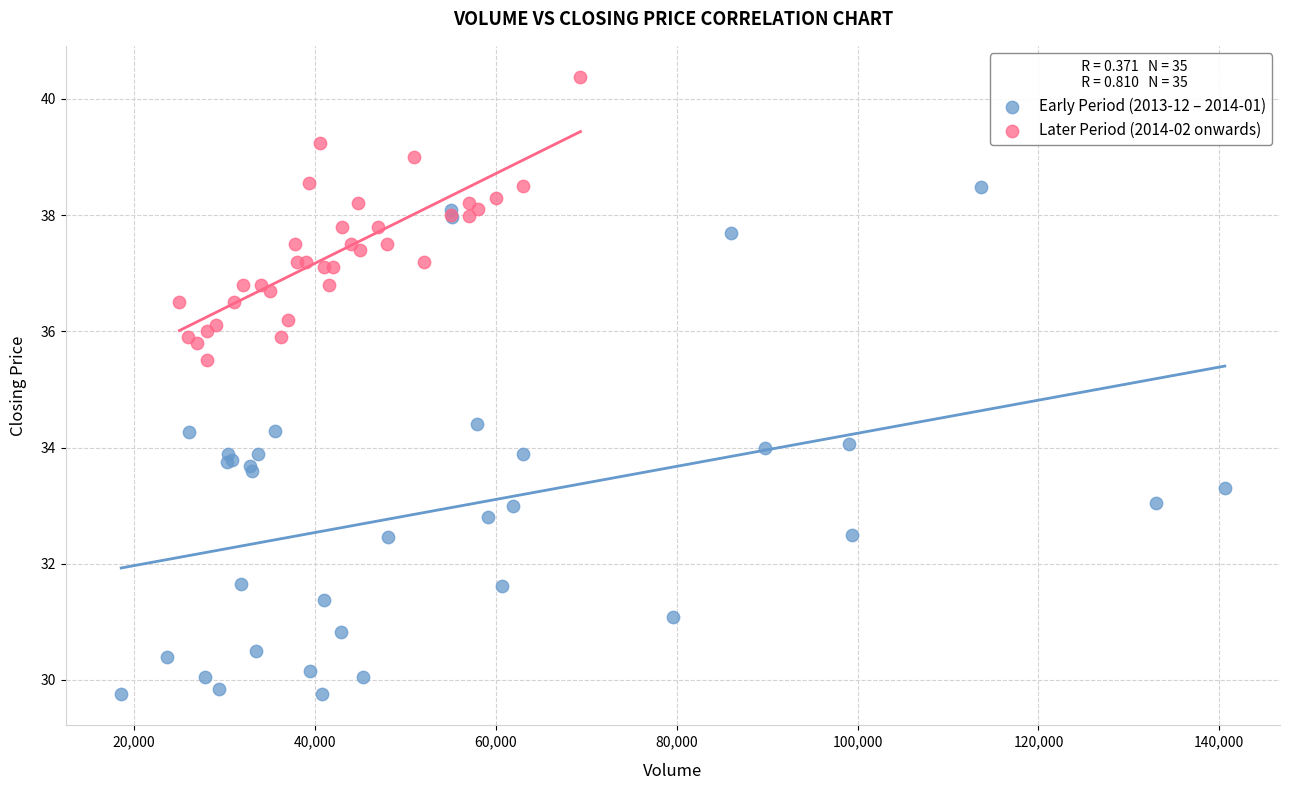

Which series has the largest Y range (max minus min)?

Early Period (2013-12 – 2014-01)